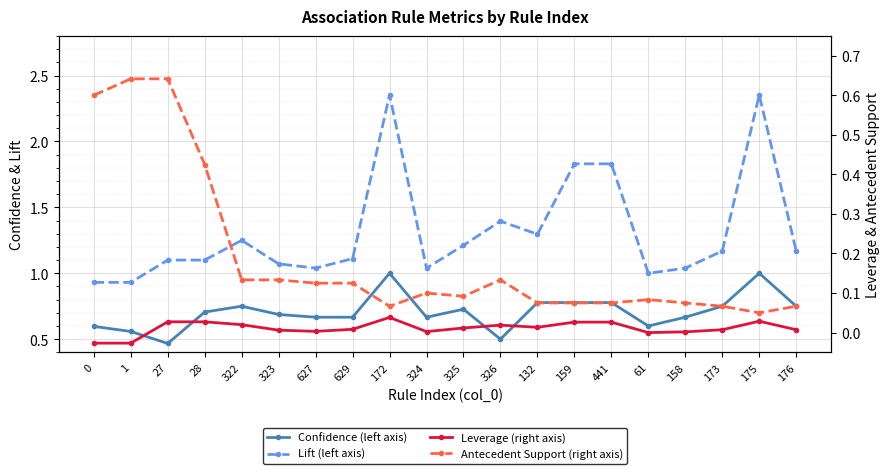

What is the difference between the maximum and second lowest values in the Confidence (left axis) series?

0.5